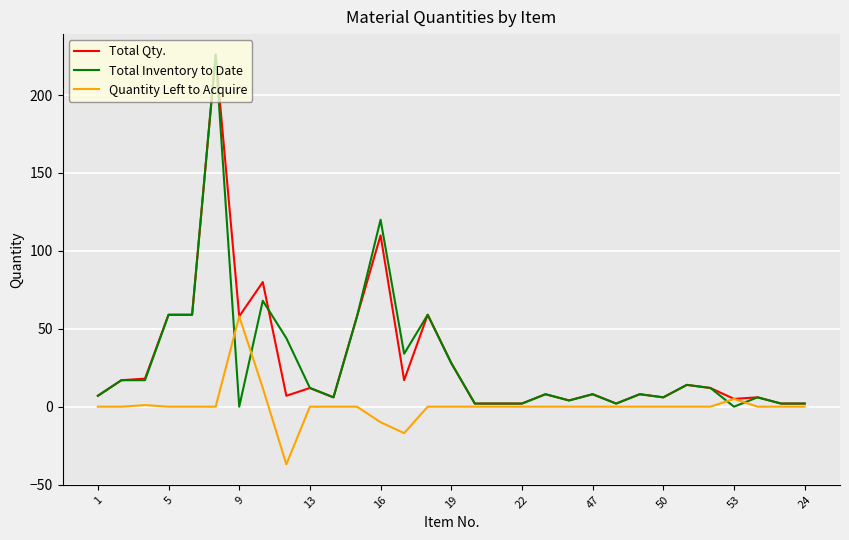

What is the greatest value displayed?

226